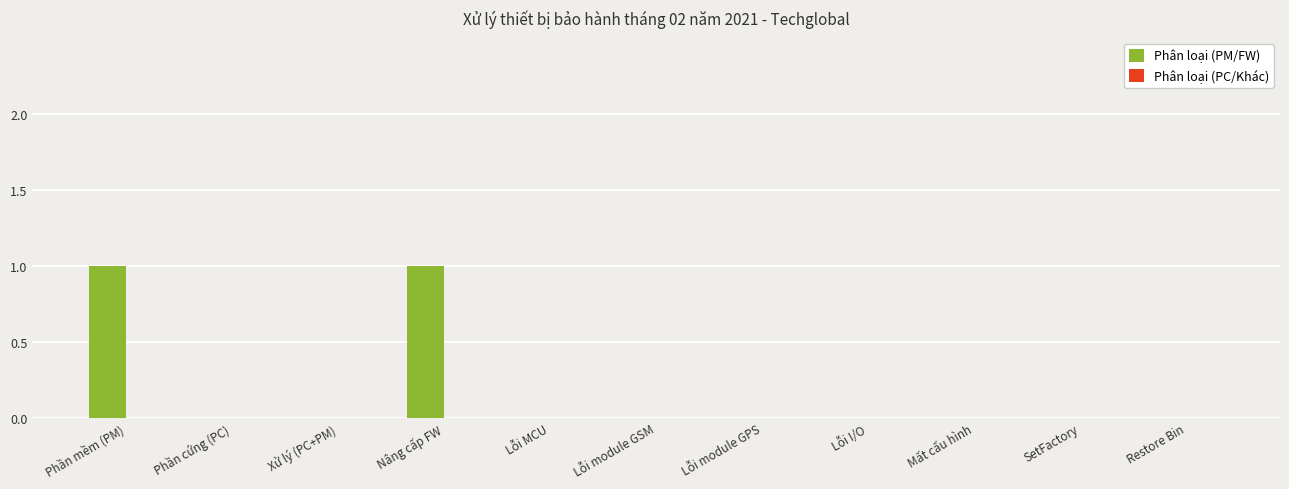

What is the change in value from Xử lý (PC+PM) to Nâng cấp FW?

+1